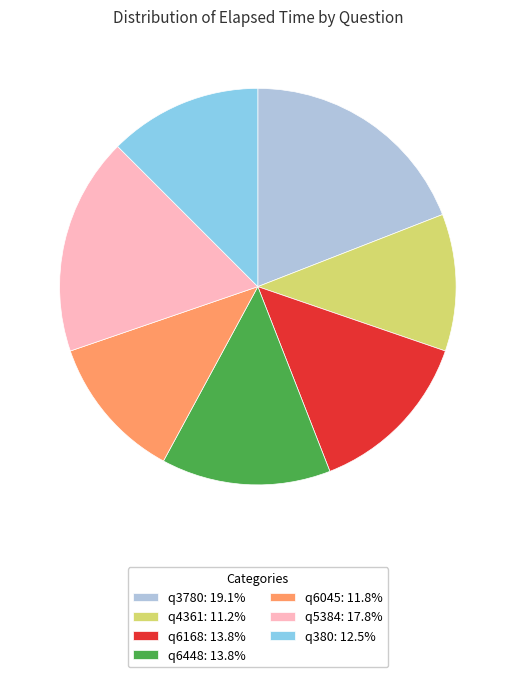

Which category has the biggest portion of the pie?

q3780